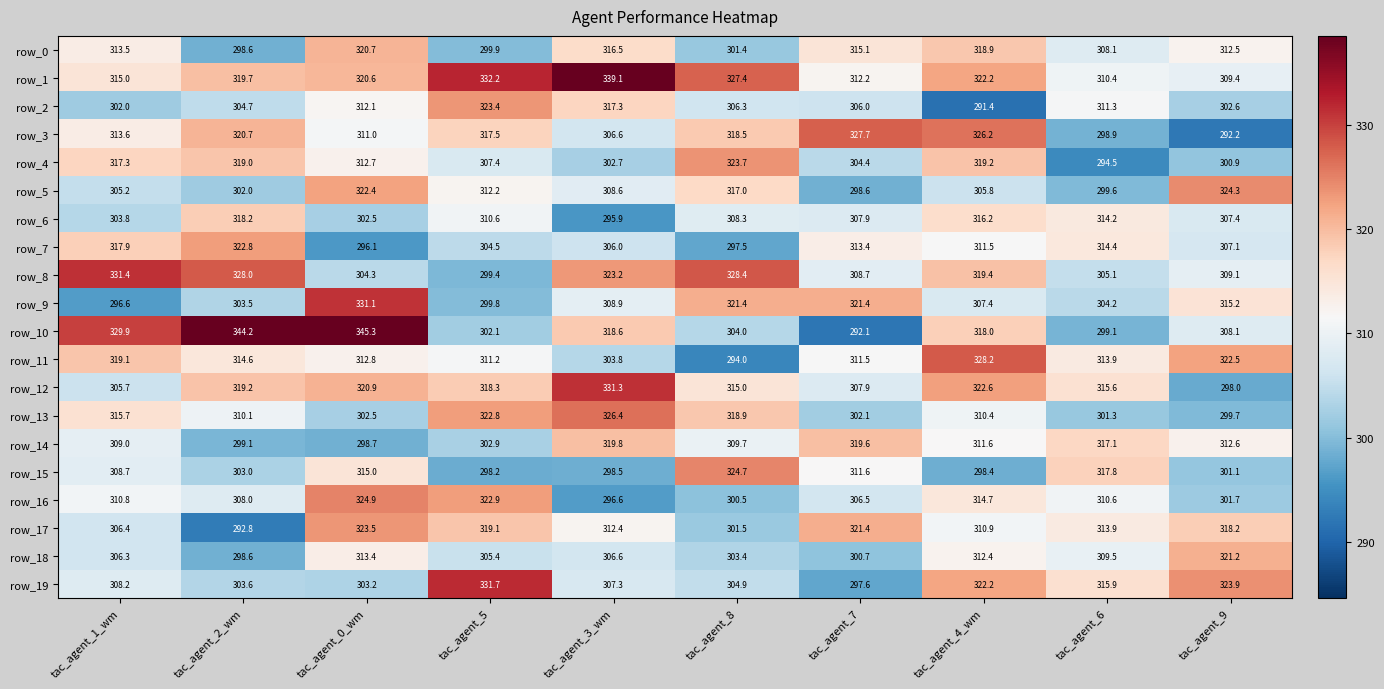

Which category has the highest value across all series?

tac_agent_0_wm